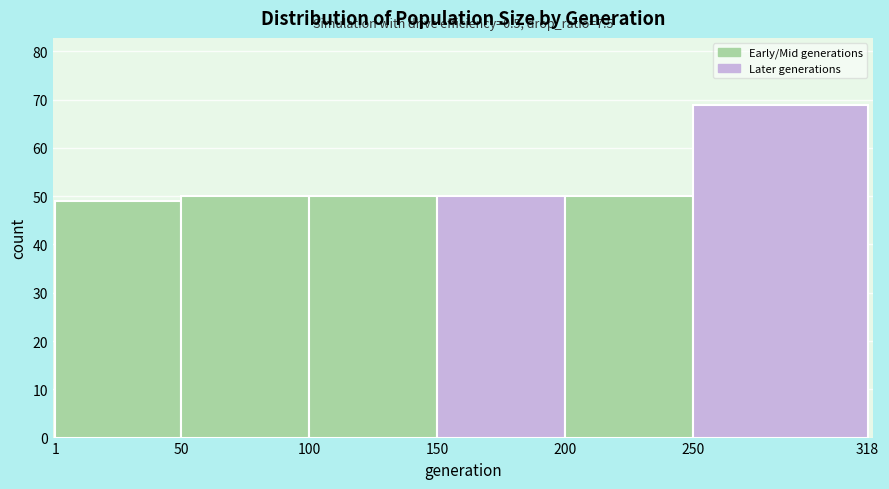

Which range on the x-axis has the tallest bar?

250 to 318